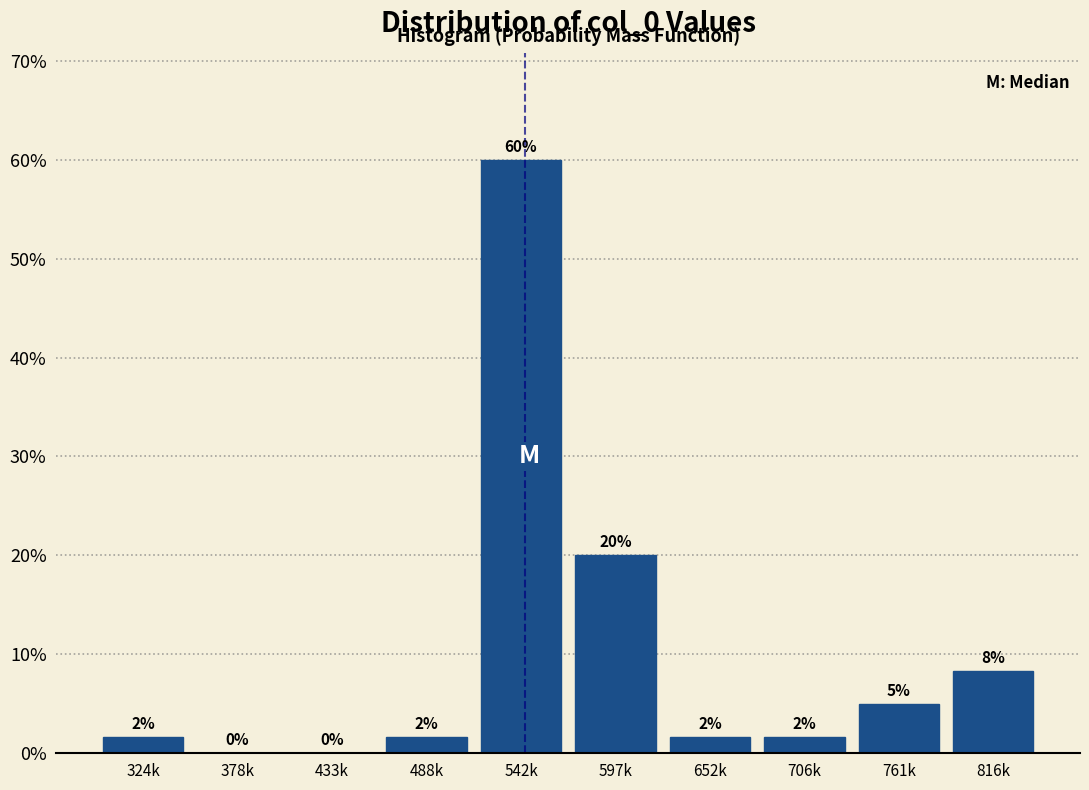

The value at 542k is 60.0. True or false?

True